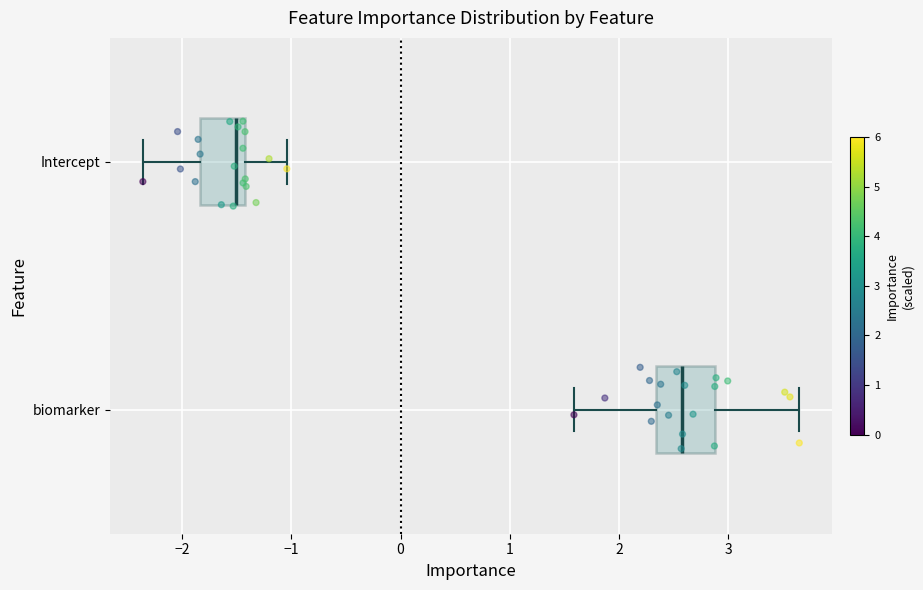

Comparing the boxes themselves (not the whiskers), which one is the widest?

biomarker